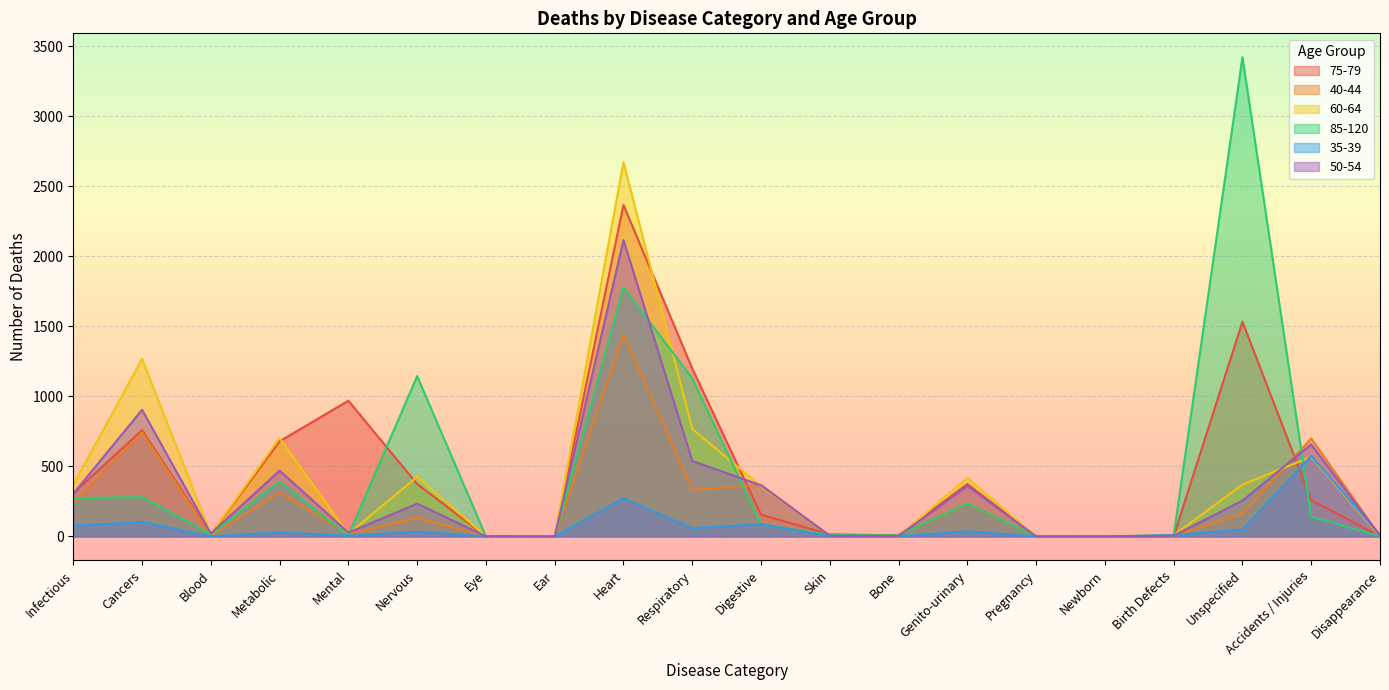

What is the approximate value of 40-44 at Nervous, to the nearest 50?

150